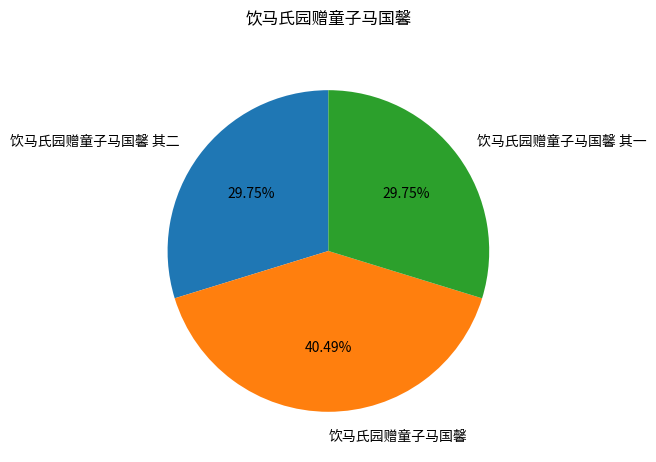

Does 饮马氏园赠童子马国馨 account for over 50% of the chart?

No